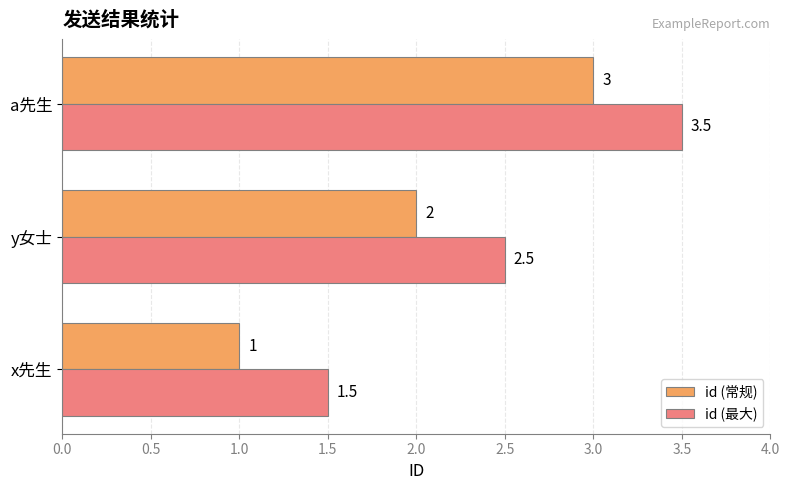

What is the sum of all id (常规) values?

6.0